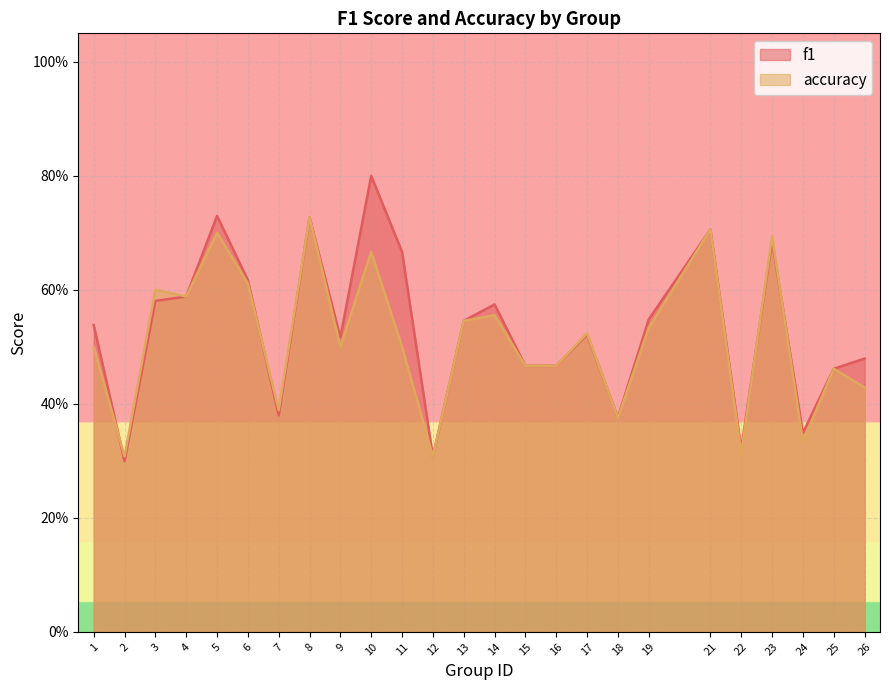

True or false: f1 and accuracy intersect in this chart.

True